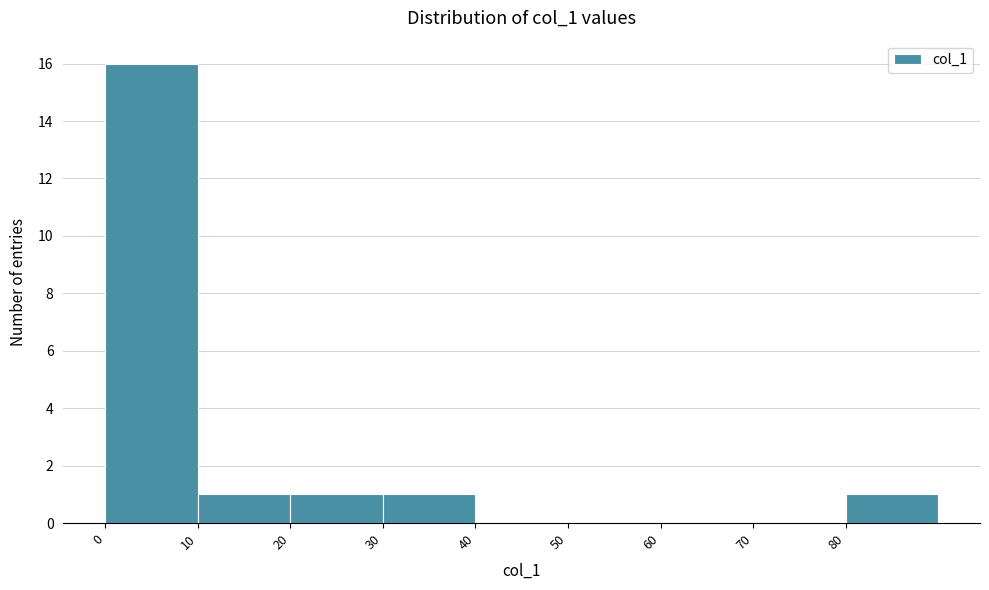

Reading left to right, transcribe this chart: for each bar, give the range it covers on the x-axis and its height. The values are not printed on the chart, so give them approximately, as read against the axis.

0 to 10: 16
10 to 20: 1
20 to 30: 1
30 to 40: 1
40 to 50: 0
50 to 60: 0
60 to 70: 0
70 to 80: 0
80 to 90: 1